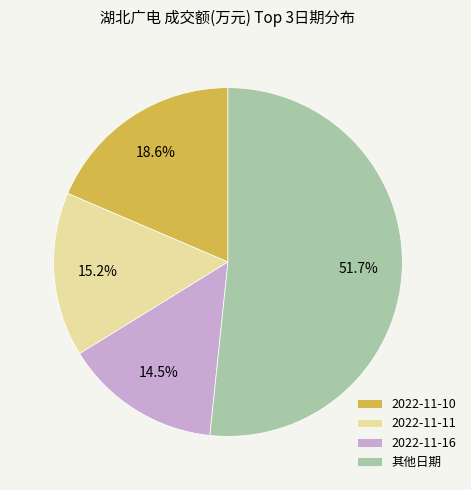

How many slices are in this pie chart?

4